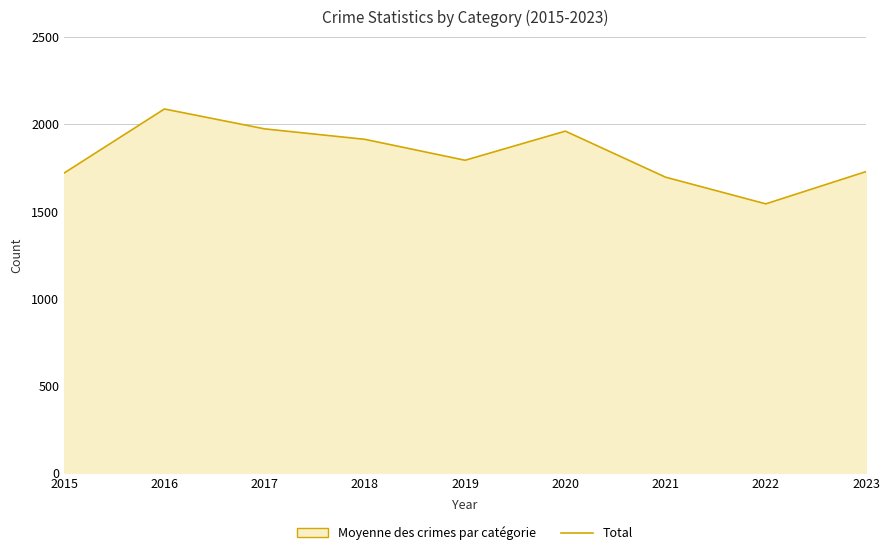

What is the smallest value displayed?

1542